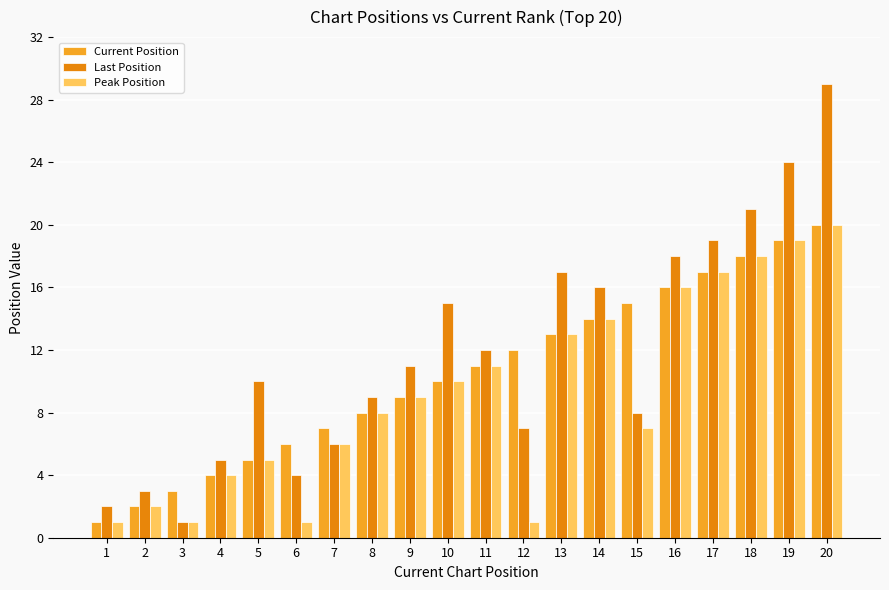

What is the sum of the Peak Position values at 16 and 10?

26